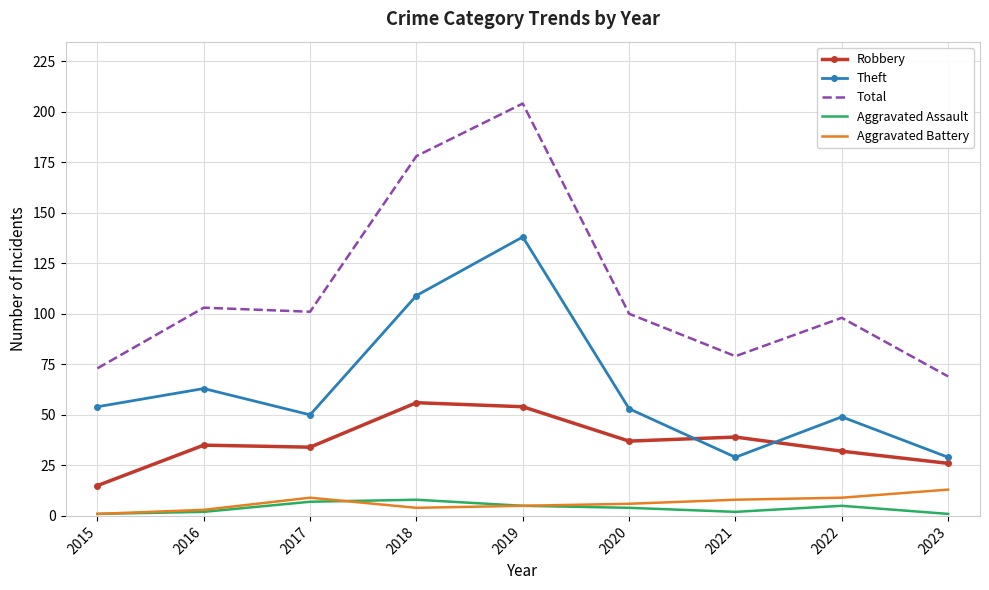

At which category is the sum across all series the highest?

2019